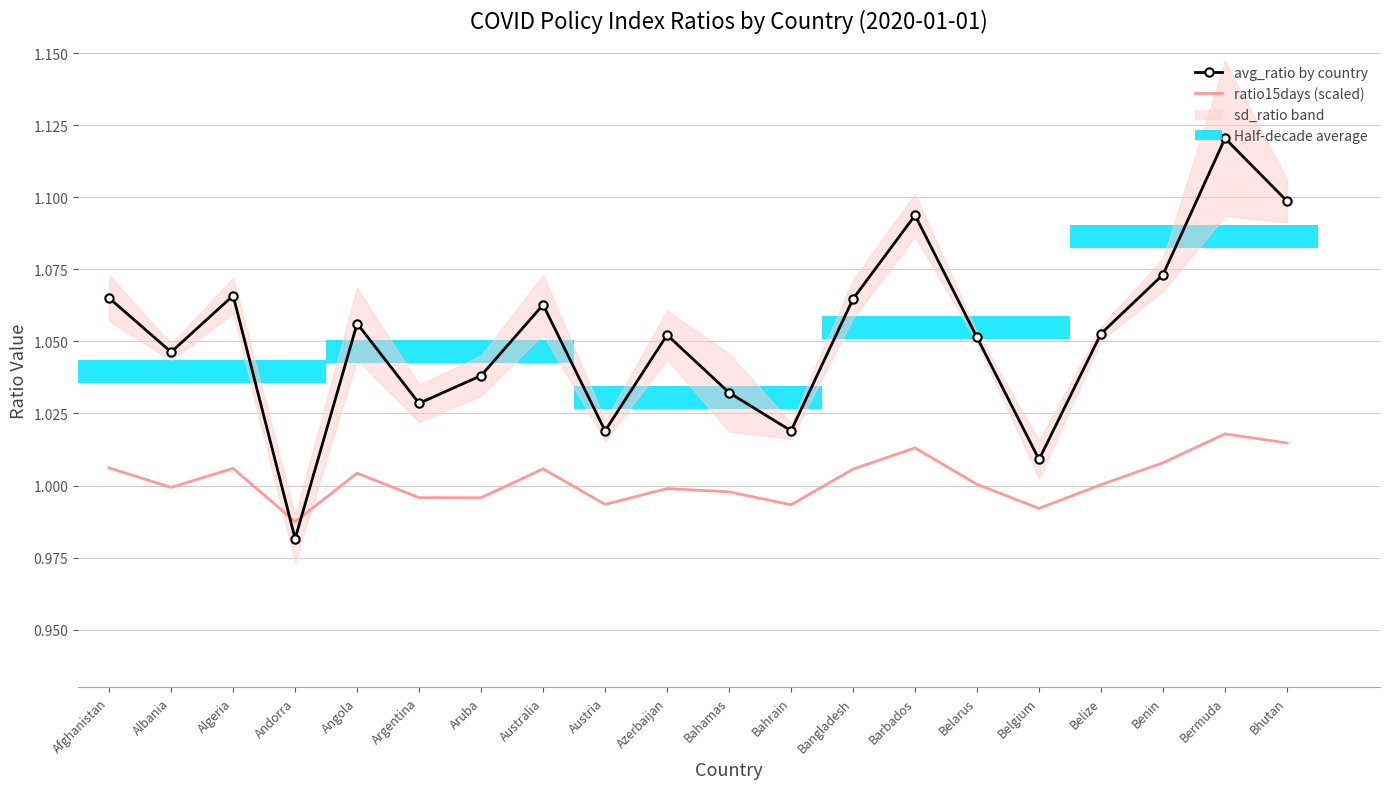

How many data points in ratio15days (scaled) are above 1?

11